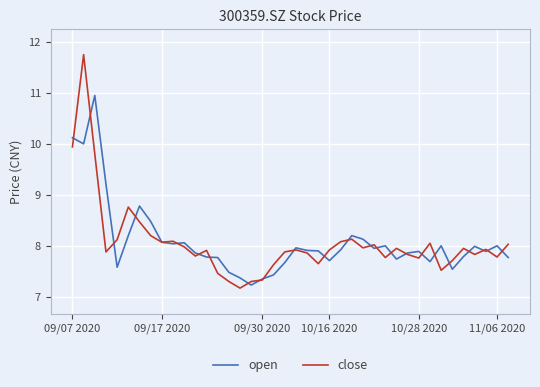

After their last crossing, which series has the higher values: open or close?

close